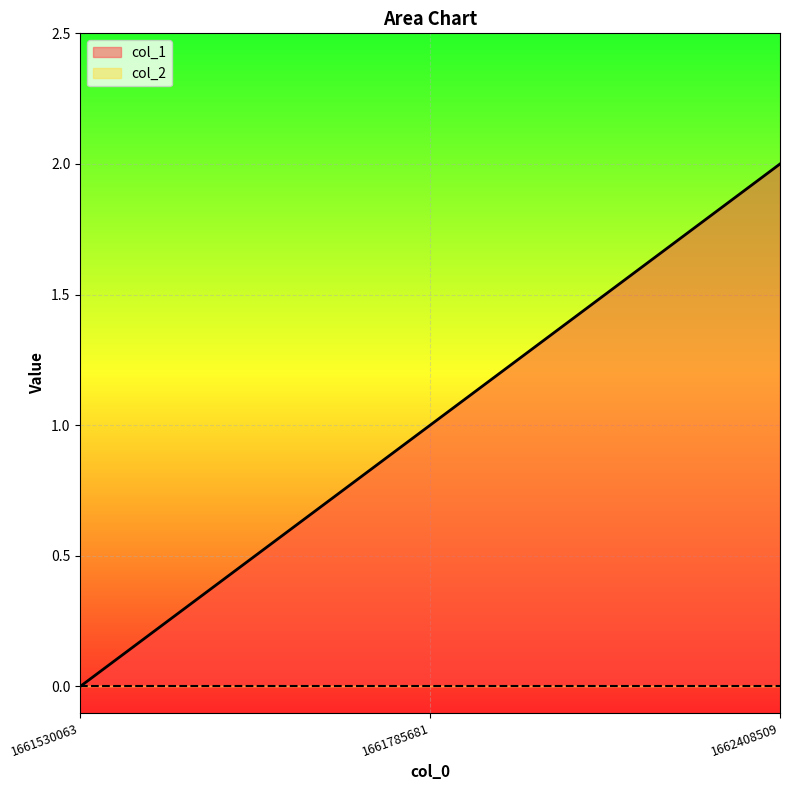

What value does the data have at 1662408509?

2